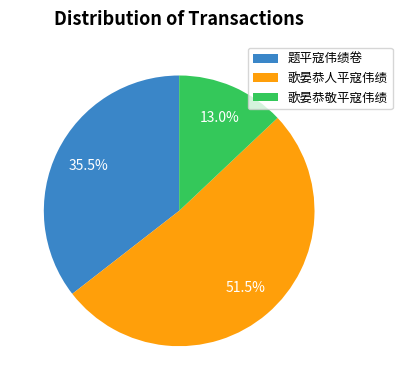

To the nearest percent, what is the average slice percentage?

33%